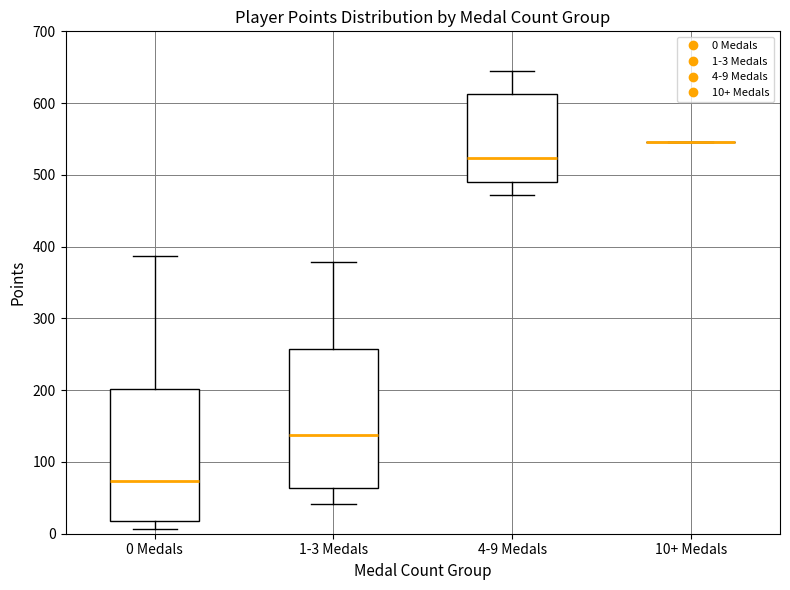

Reading left to right, transcribe this box plot: for each box, give where its median line is, the range the box spans, and where its two whiskers end, as read against the y-axis. The values are not printed on the chart, so give them approximately, as read against the axis.

0 Medals: median 70, box 20 to 200, whiskers 10 to 390
1-3 Medals: median 140, box 60 to 260, whiskers 40 to 380
4-9 Medals: median 520, box 490 to 610, whiskers 470 to 650
10+ Medals: box collapsed to a line at 550, whiskers 550 to 550